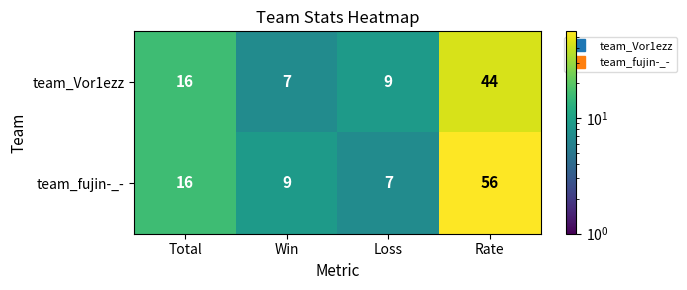

What is the total value across all series at Total?

32